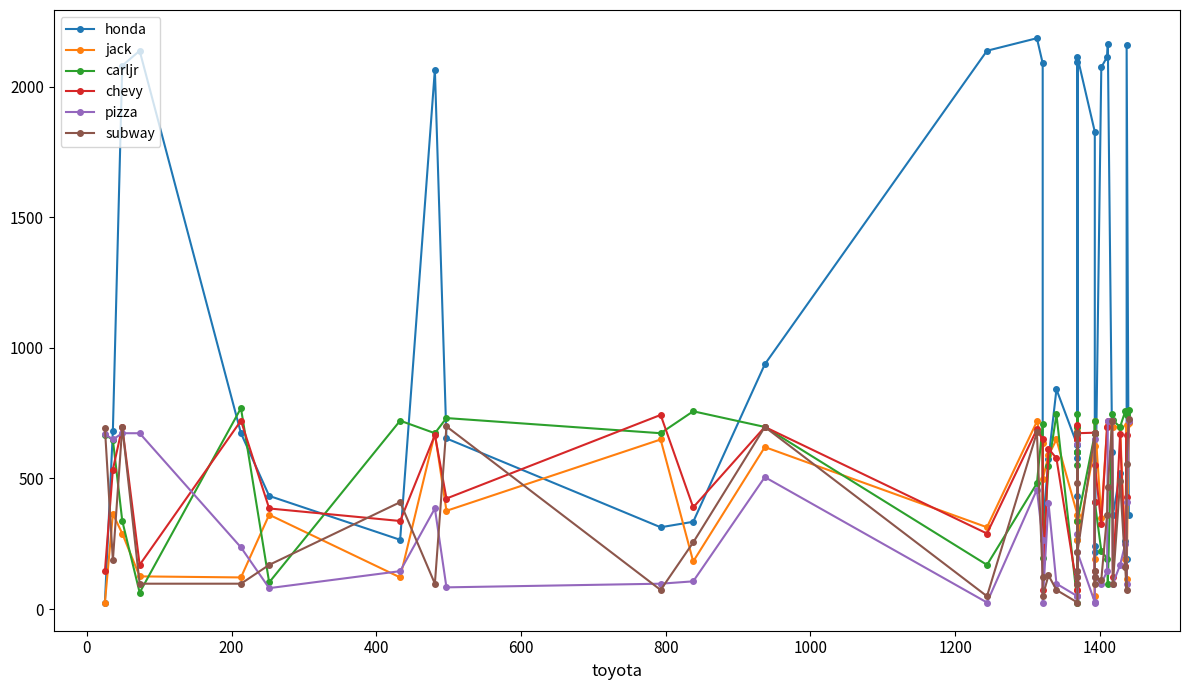

How many intersections are there between jack and subway?

16